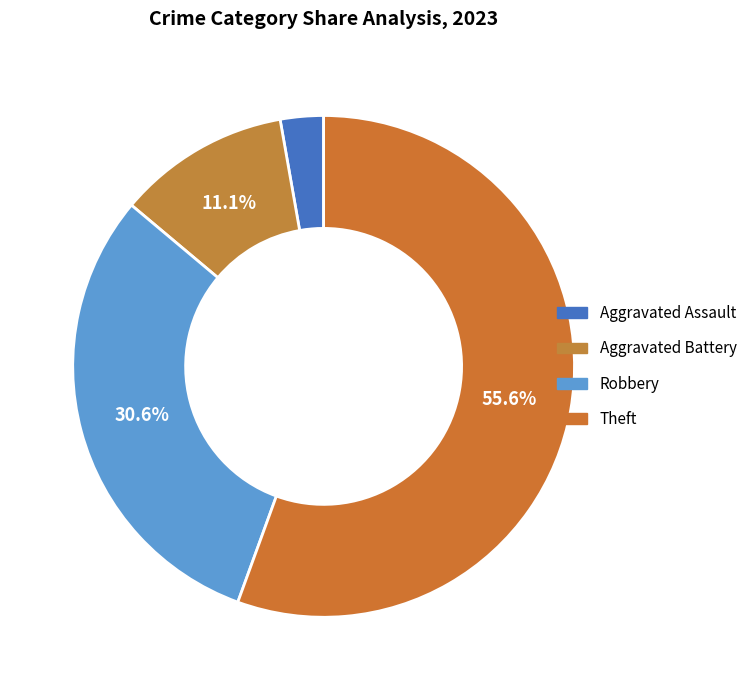

Which category has the smallest portion of the pie?

Aggravated Assault